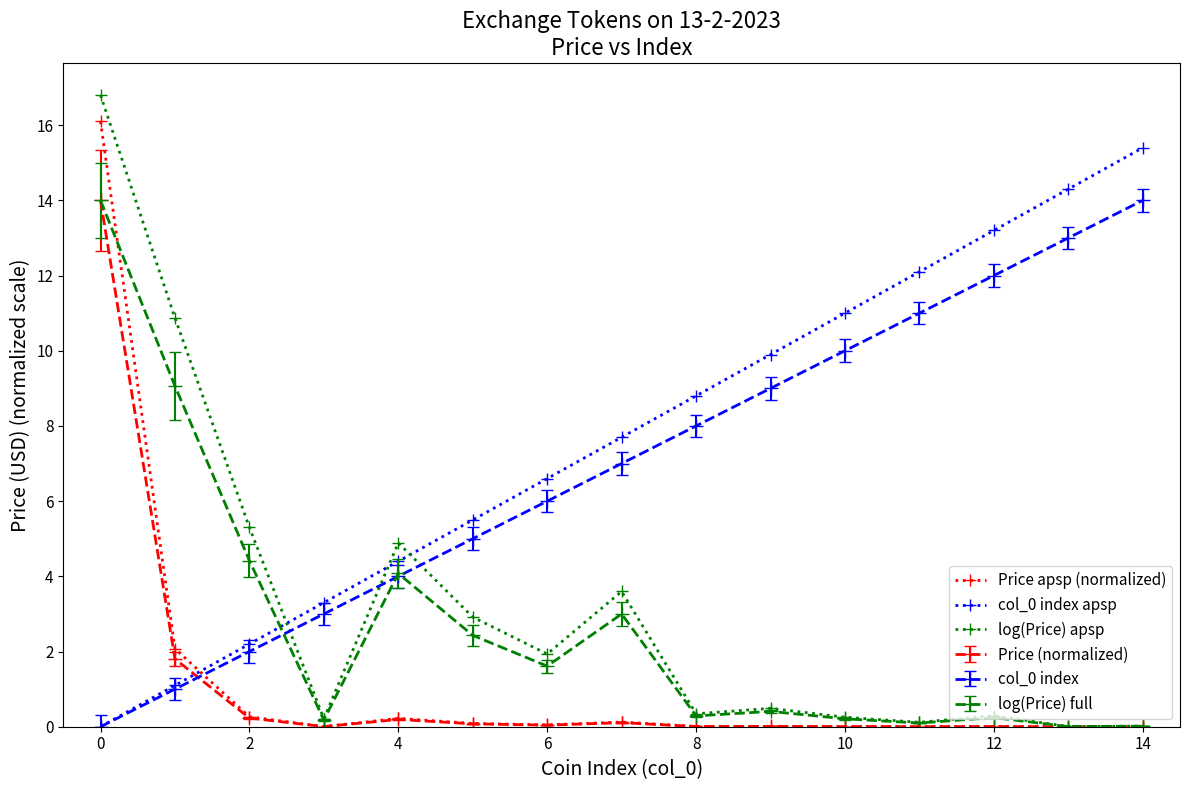

True or false: col_0 index apsp and Price apsp (normalized) cross at least once.

True